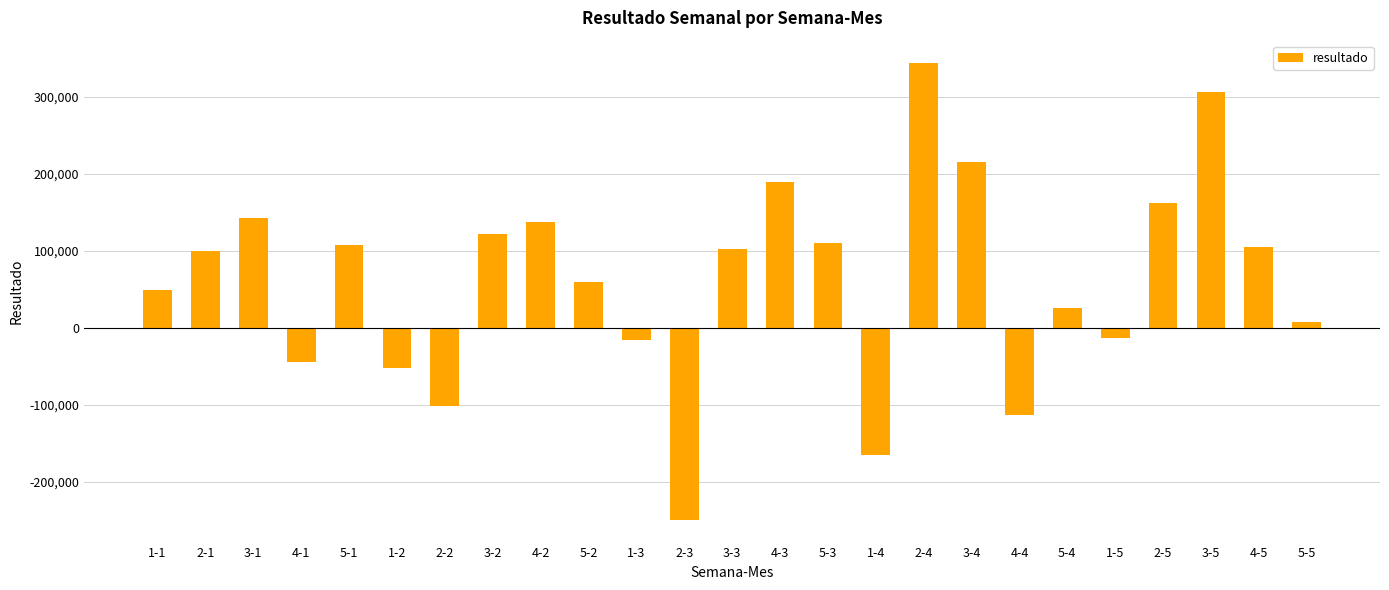

Does the chart contain stacked bars?

No